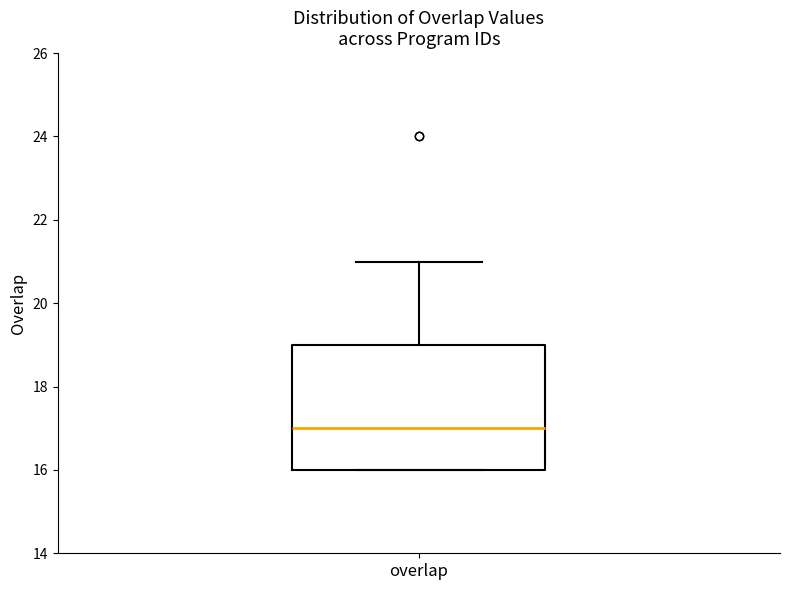

Where is the lower edge of the box for overlap on the y-axis? The values are not printed on the chart, so give them approximately, as read against the axis.

16